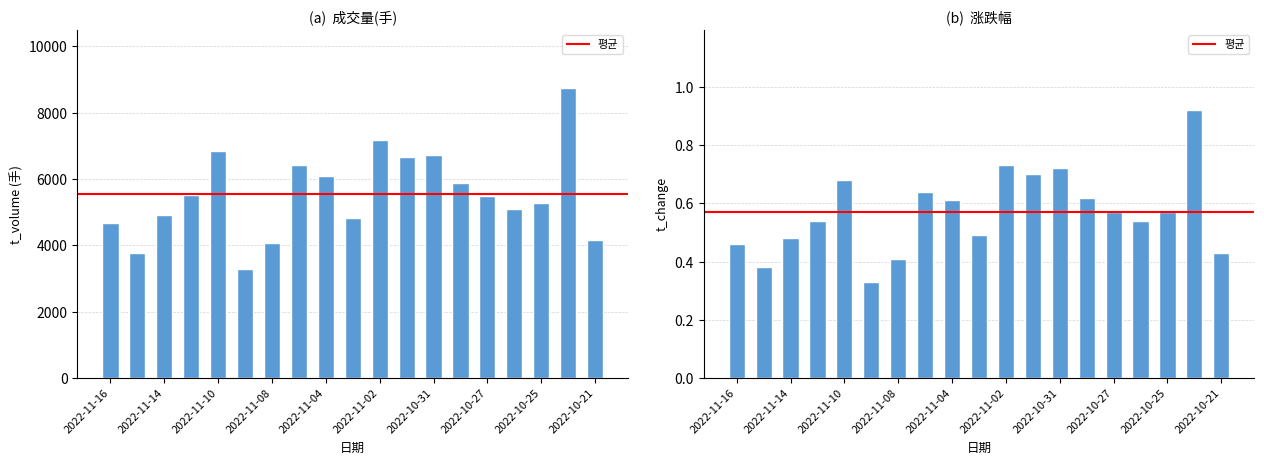

True or false: t_volume has a value of 3284.0 at 2022-11-09.

True